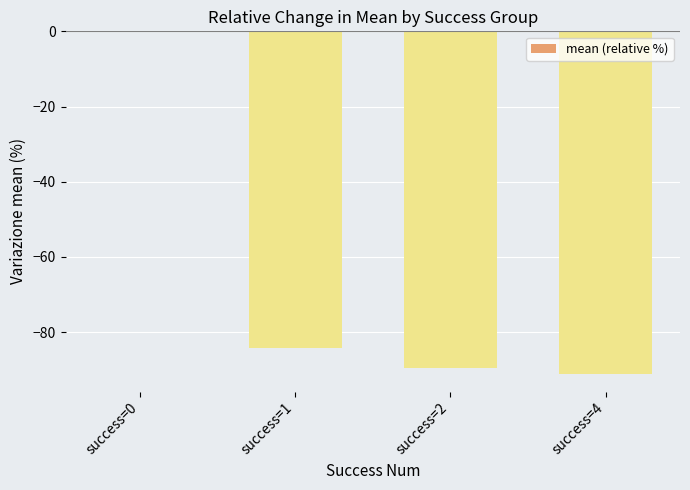

Which category has the highest value across all series?

success=0